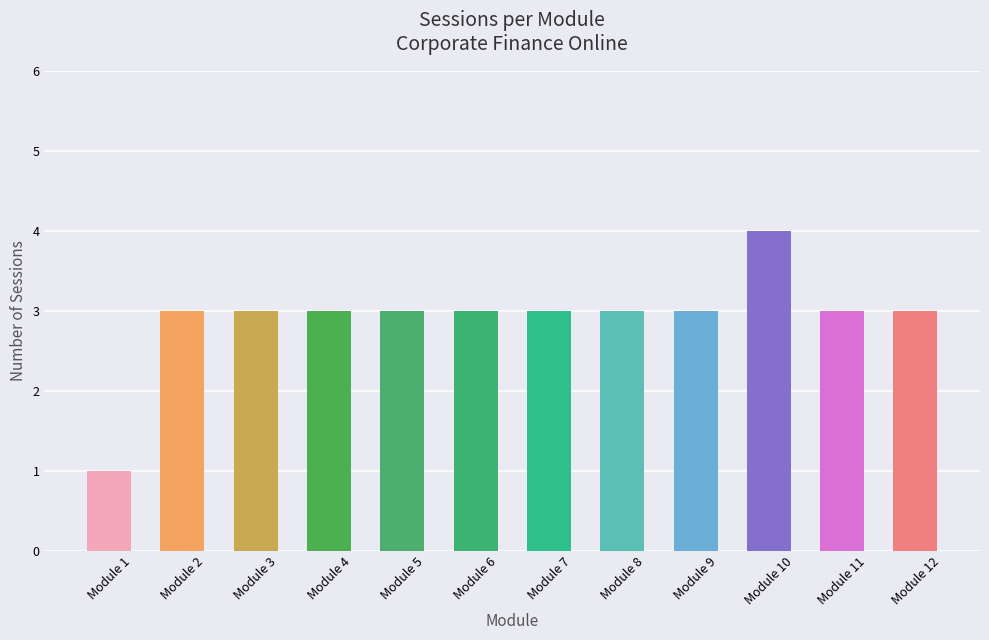

What is the value of the 11th bar from the left?

3